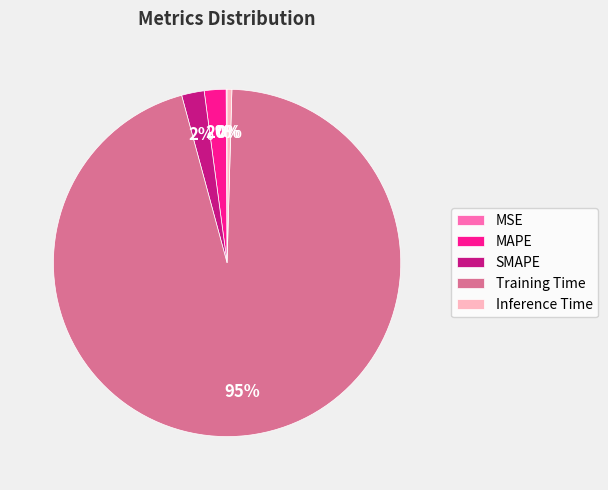

Is there a majority slice in this chart?

Yes